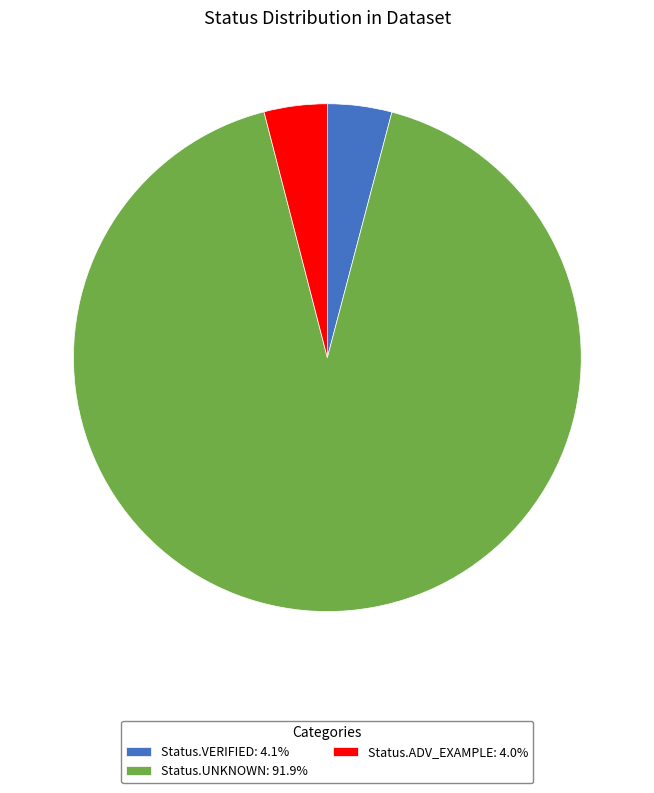

Which category has the biggest portion of the pie?

Status.UNKNOWN